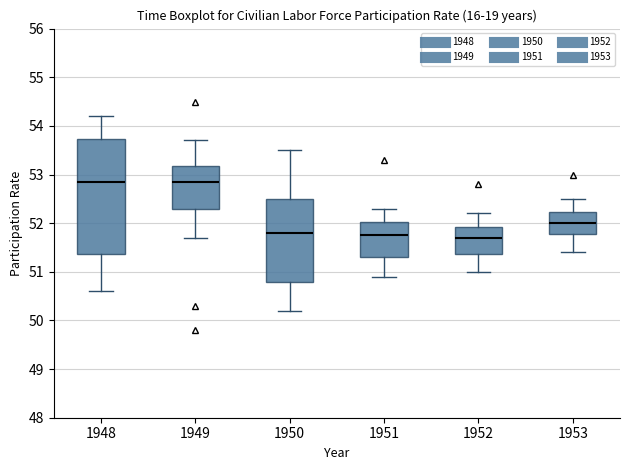

Where is the upper edge of the box at x = 1949 on the y-axis? The values are not printed on the chart, so give them approximately, as read against the axis.

53.2